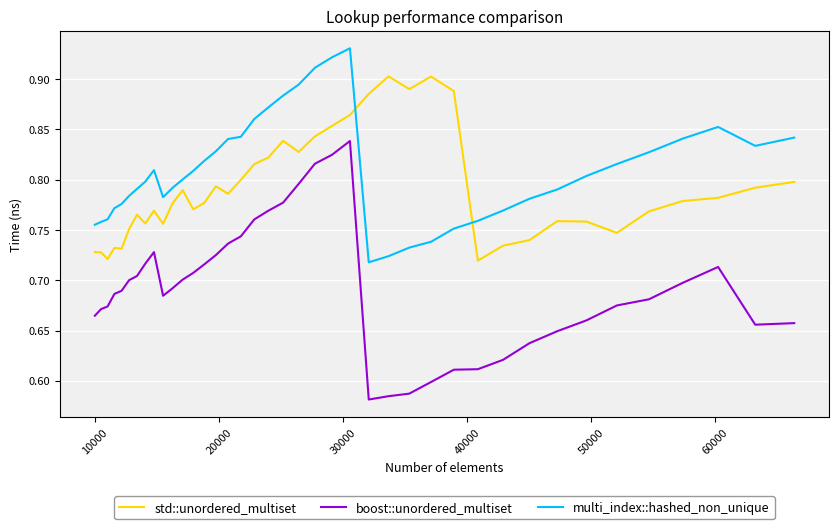

List the series in order of their overall mean, lowest first.

boost::unordered_multiset, std::unordered_multiset, multi_index::hashed_non_unique